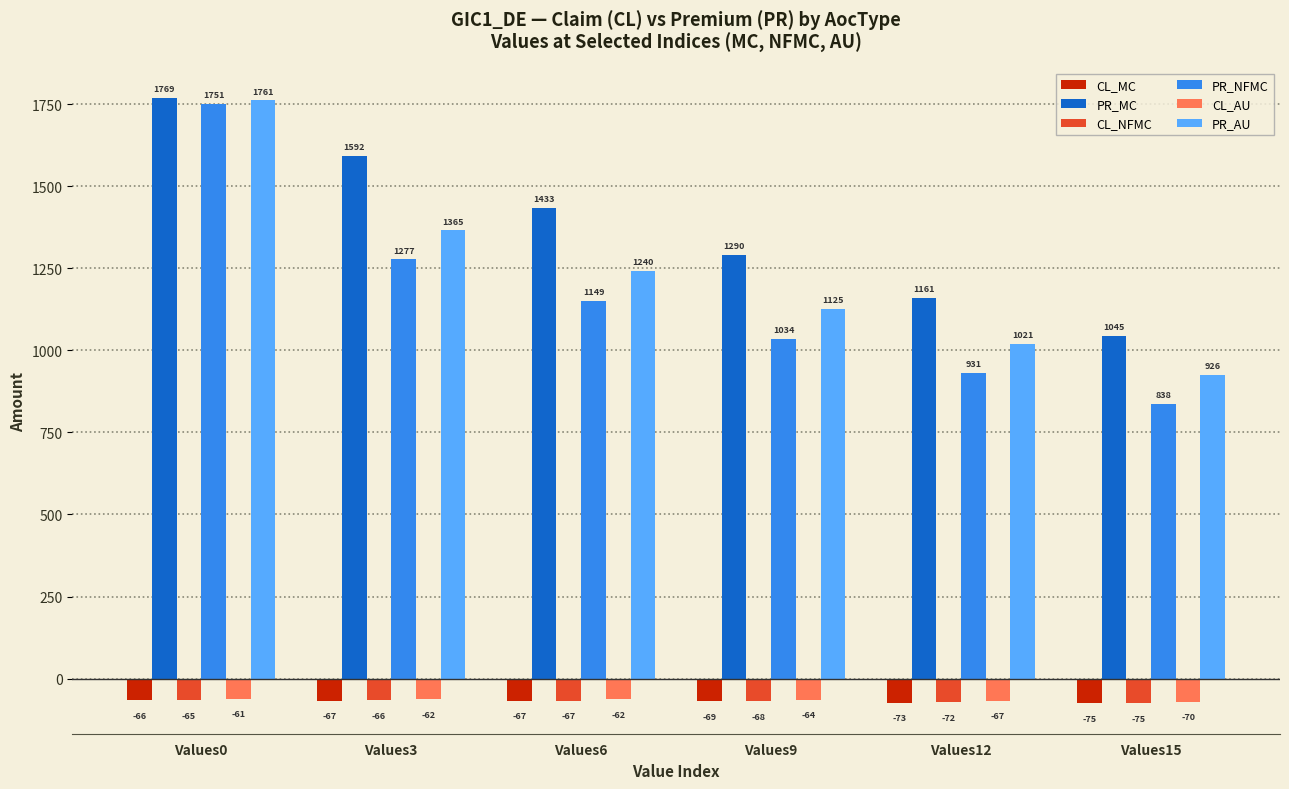

Which category has the lowest value across all series?

Values15